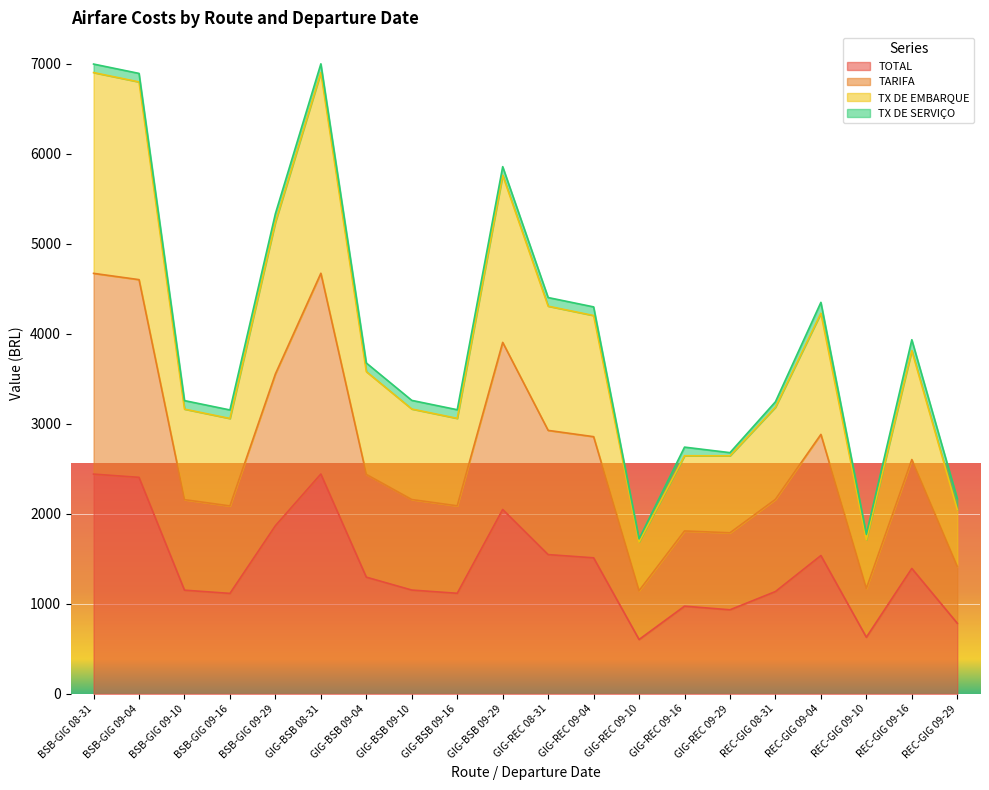

Where does the TOTAL series first go above 1297?

BSB-GIG 08-31